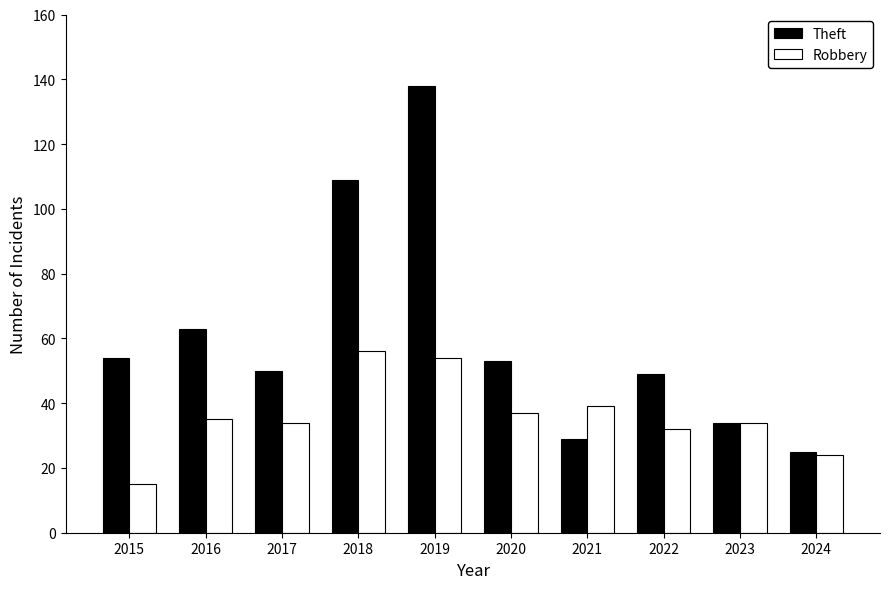

The Theft series shows 41 at 2016. True or false?

False